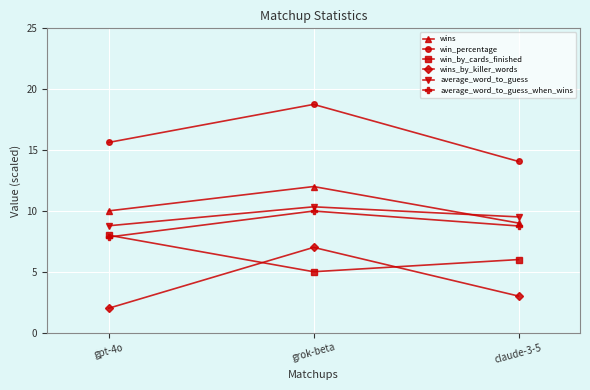

Rank the series at grok-beta from highest to lowest value.

win_percentage, wins, average_word_to_guess, average_word_to_guess_when_wins, wins_by_killer_words, win_by_cards_finished